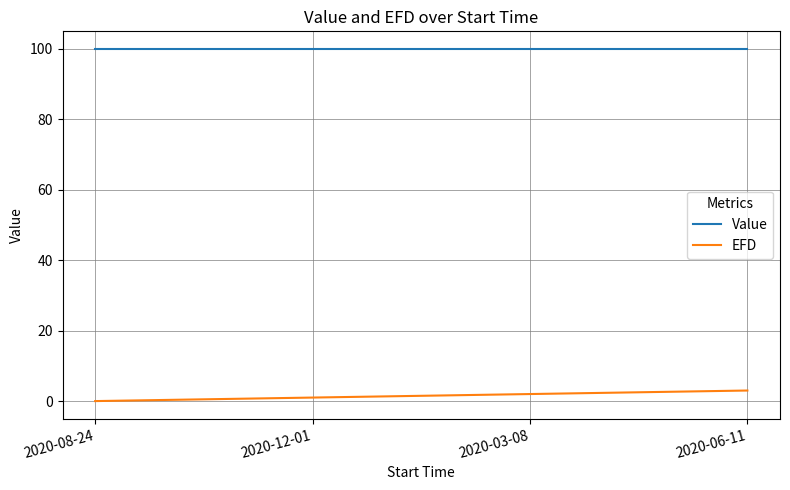

How many lines are shown in the chart?

2